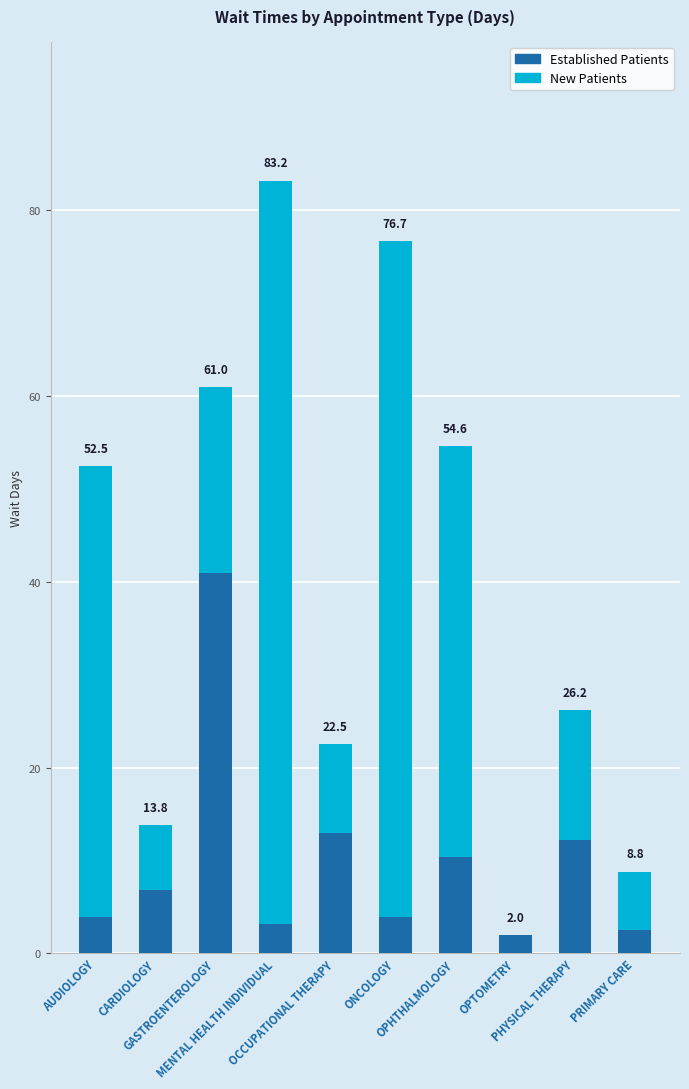

Are the bars grouped side by side (vs. stacked)?

No